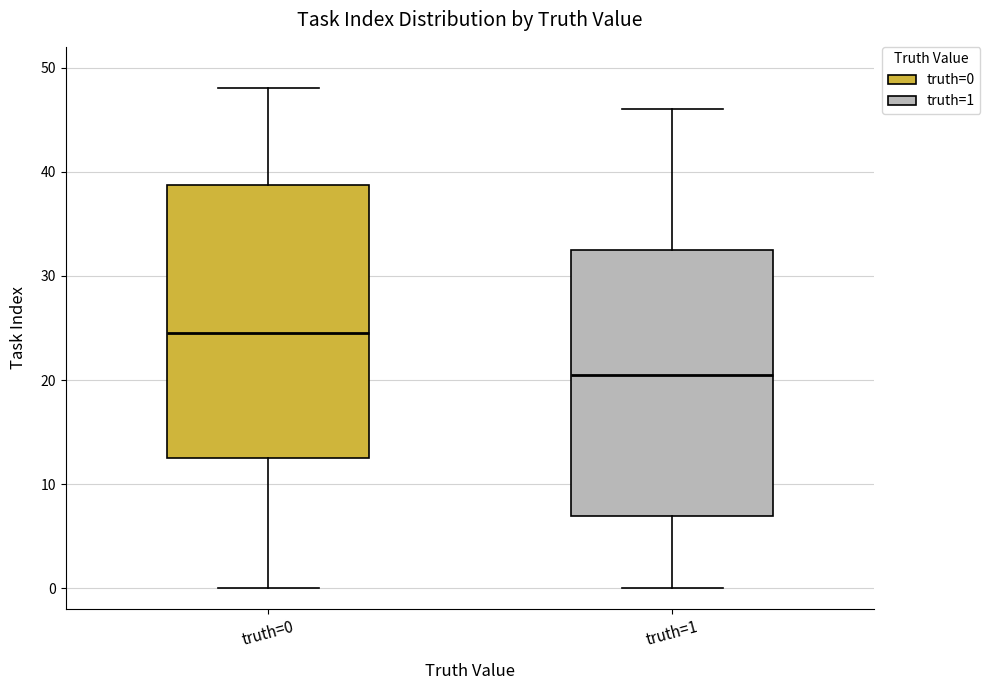

Reading left to right, transcribe this box plot: for each box, give where its median line is, the range the box spans, and where its two whiskers end, as read against the y-axis. The values are not printed on the chart, so give them approximately, as read against the axis.

truth=0: median 25, box 13 to 39, whiskers 0 to 48
truth=1: median 21, box 7 to 33, whiskers 0 to 46